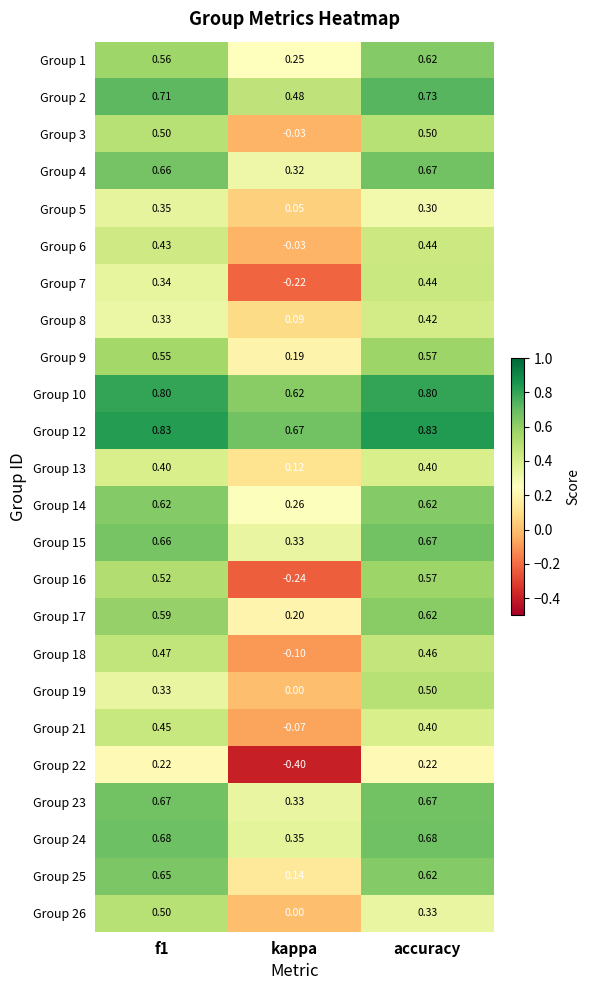

Is the value of Group 5 at kappa greater than the value of Group 4 at kappa?

No